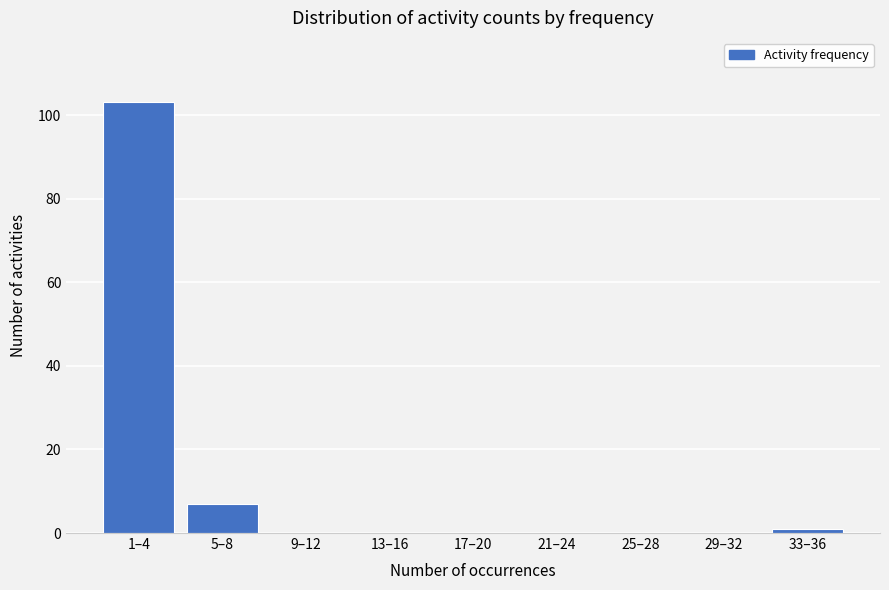

Reading left to right, transcribe all the data shown in this chart.

1–4=103	5–8=7	9–12=0	13–16=0	17–20=0	21–24=0	25–28=0	29–32=0	33–36=1